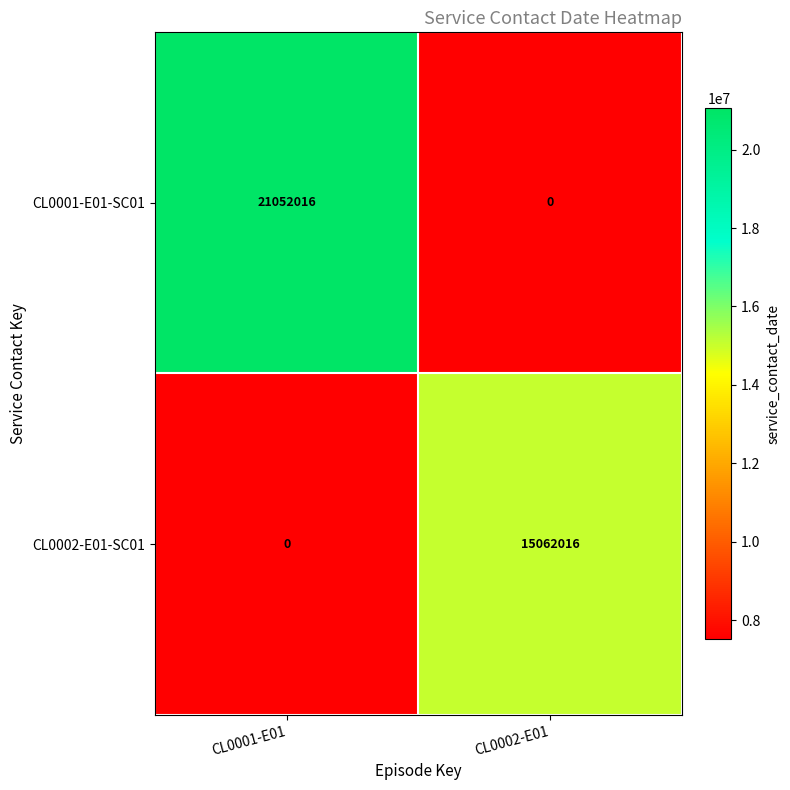

Which series has the largest total across all categories?

CL0001-E01-SC01